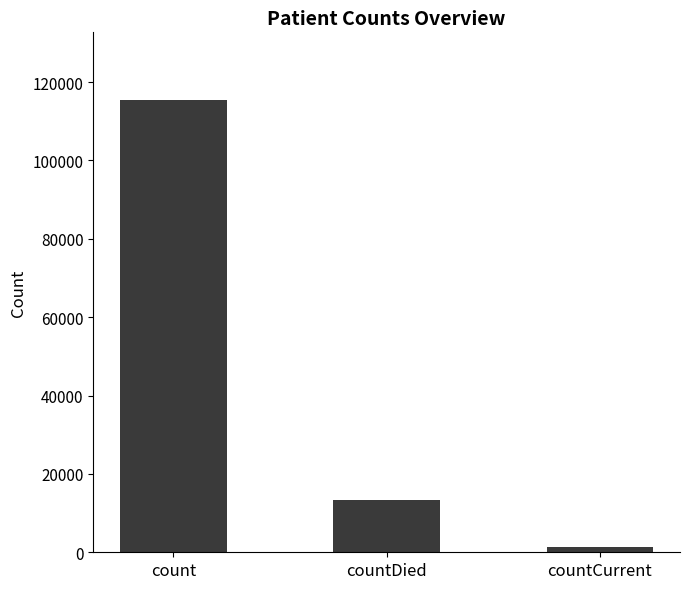

What is the difference between the maximum and minimum values?

113996